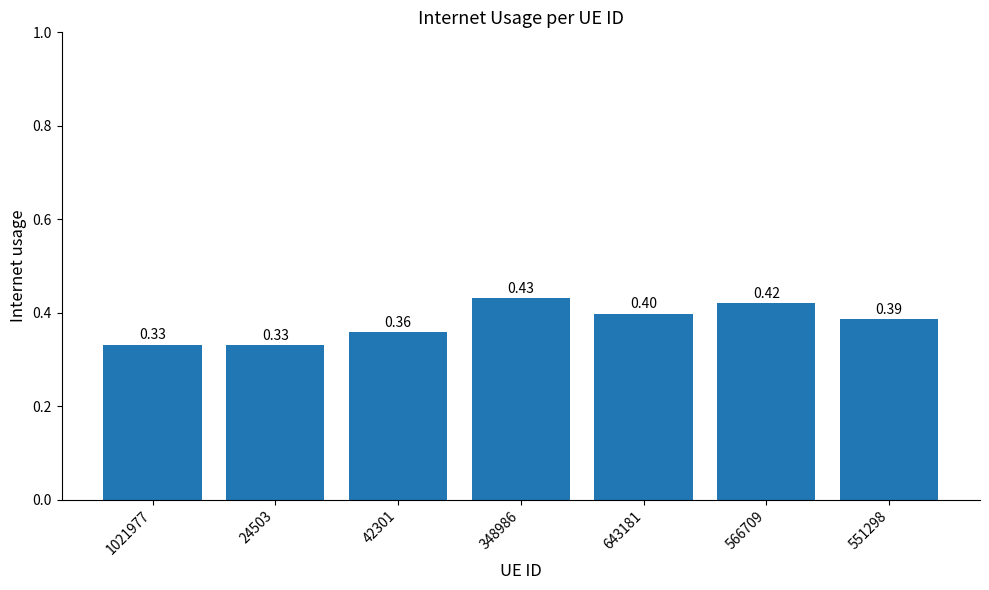

What value does the data have at 551298?

0.4